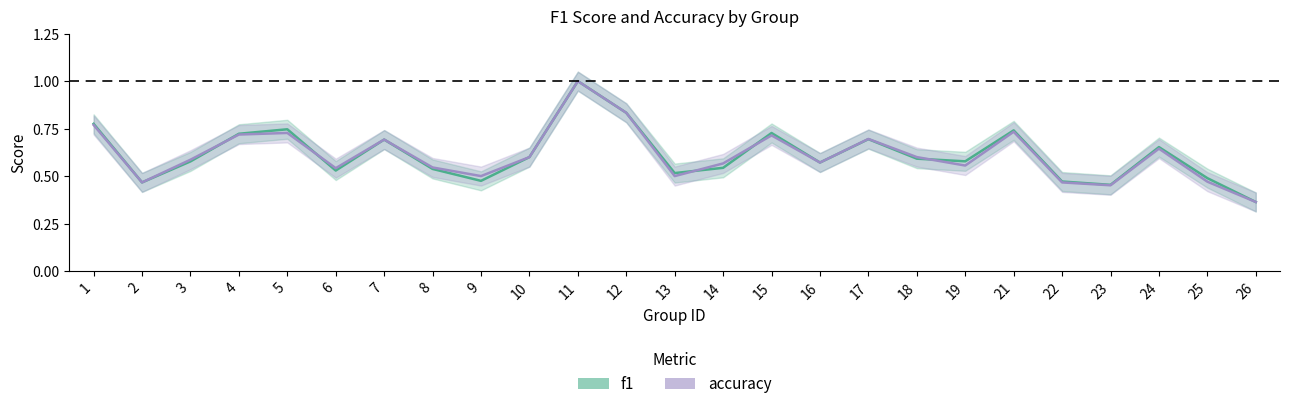

In f1, how many points are lower than both neighbors (excluding endpoints)?

7